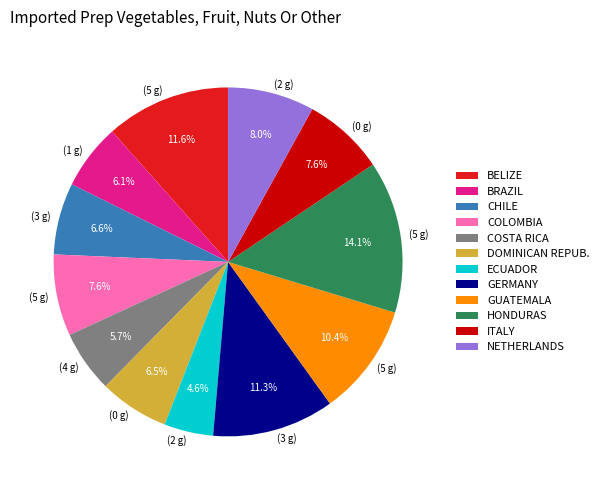

What is the ratio of the value at HONDURAS to the value at NETHERLANDS?

1.8